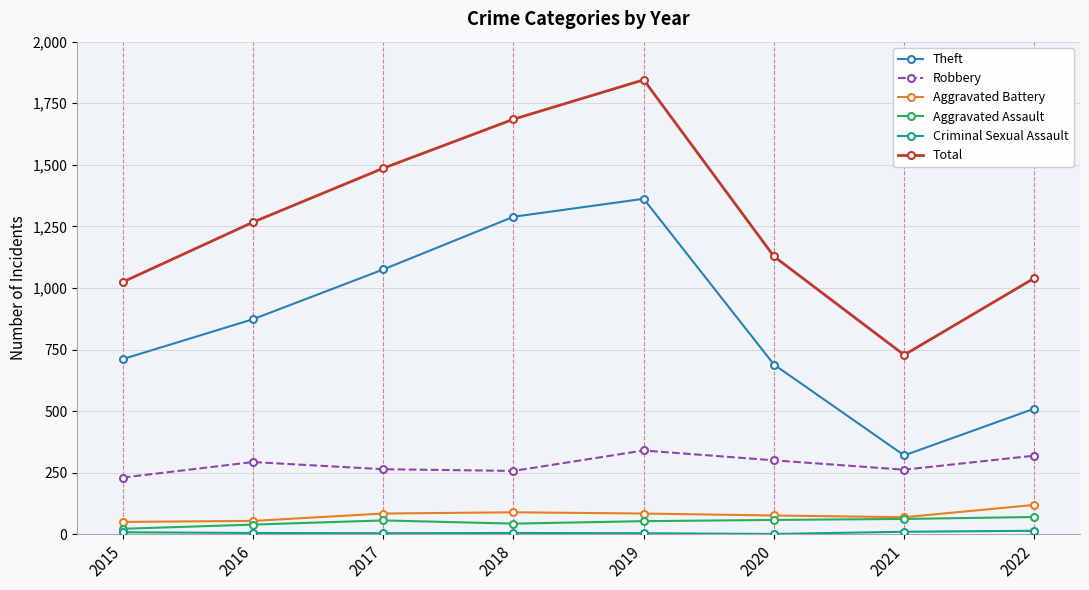

Which series has the largest total across all categories?

Total